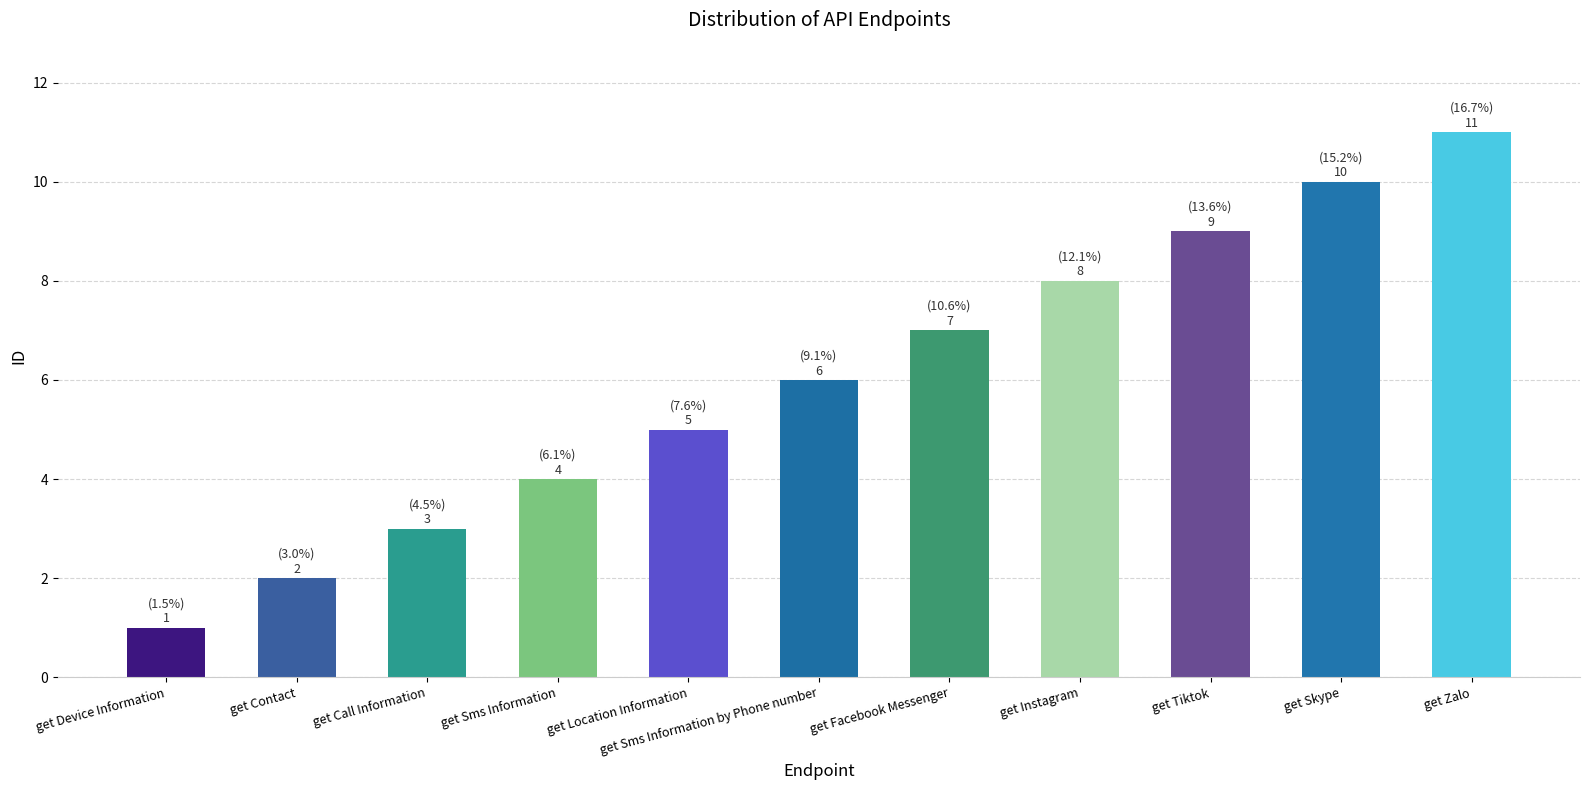

Is it true that the value at get Instagram is 4?

False